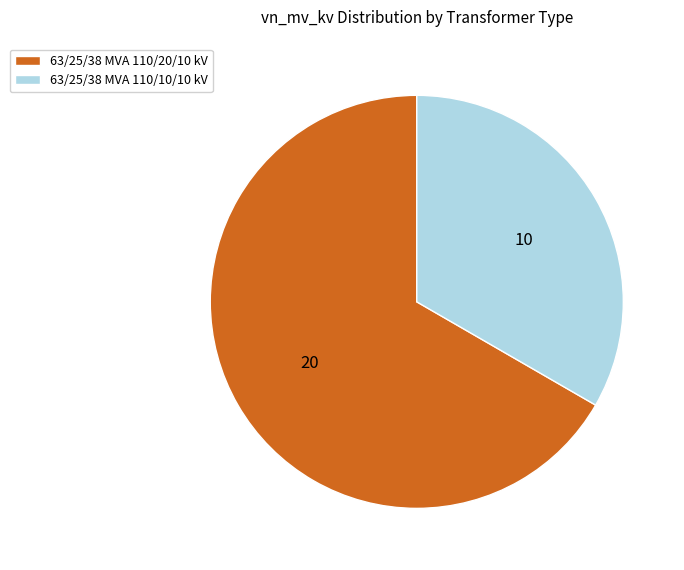

Between 63/25/38 MVA 110/10/10 kV and 63/25/38 MVA 110/20/10 kV, which is larger?

63/25/38 MVA 110/20/10 kV